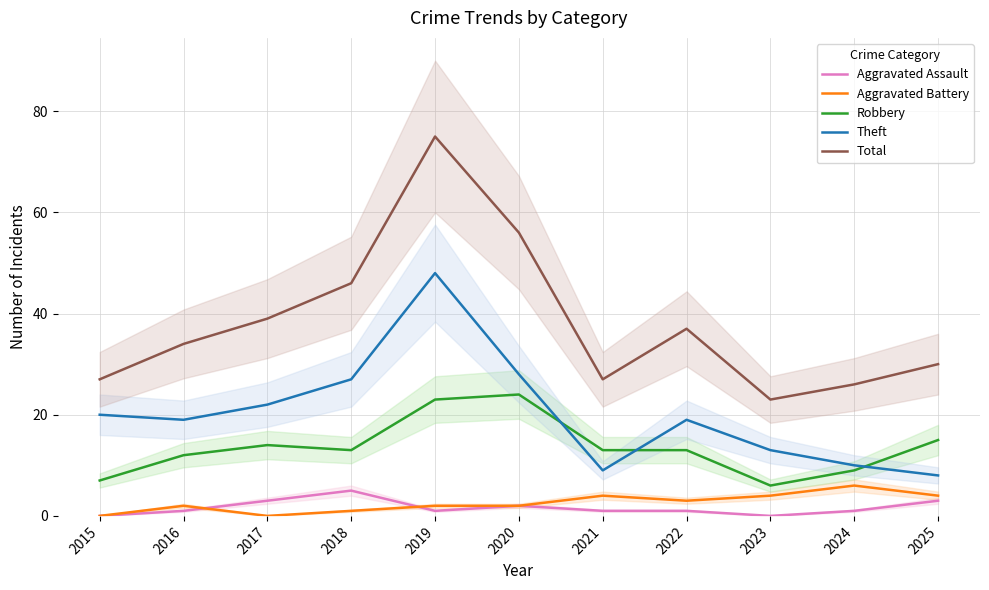

In Aggravated Assault, how many points are higher than both neighbors (excluding endpoints)?

2